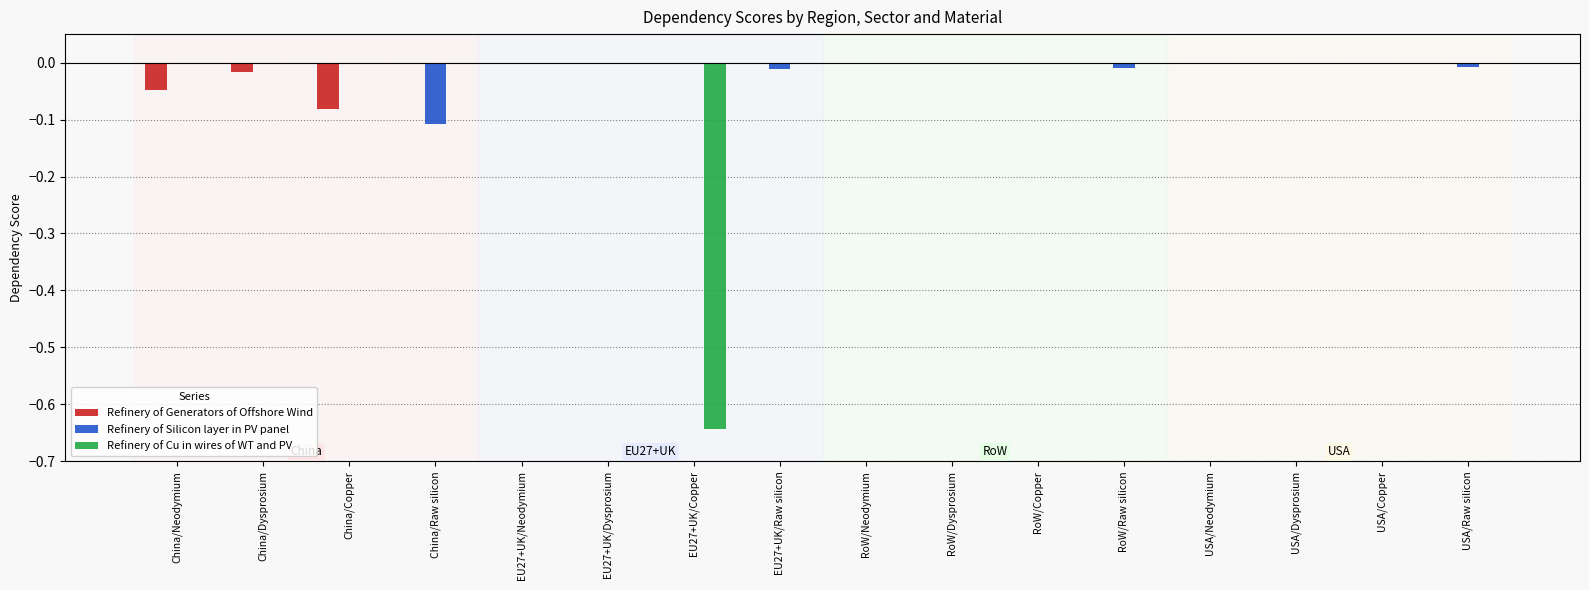

Are the bars horizontal?

No